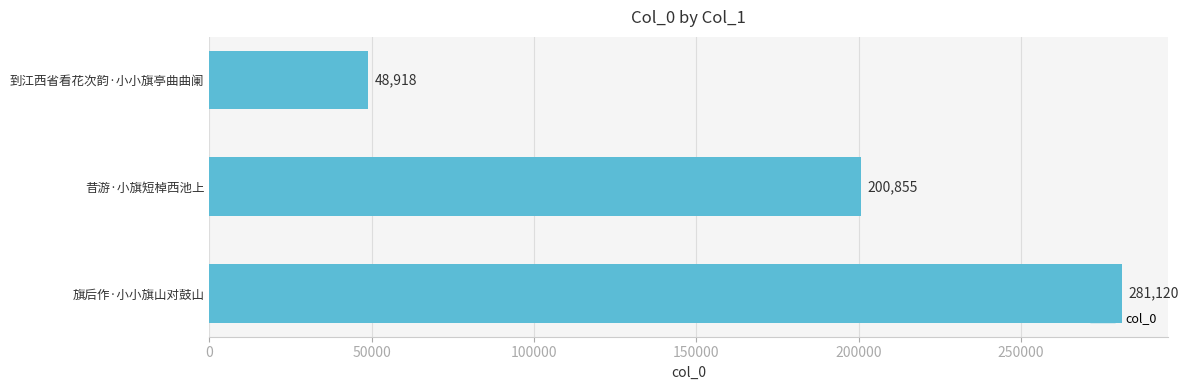

What is the difference between the maximum and second lowest values?

80265